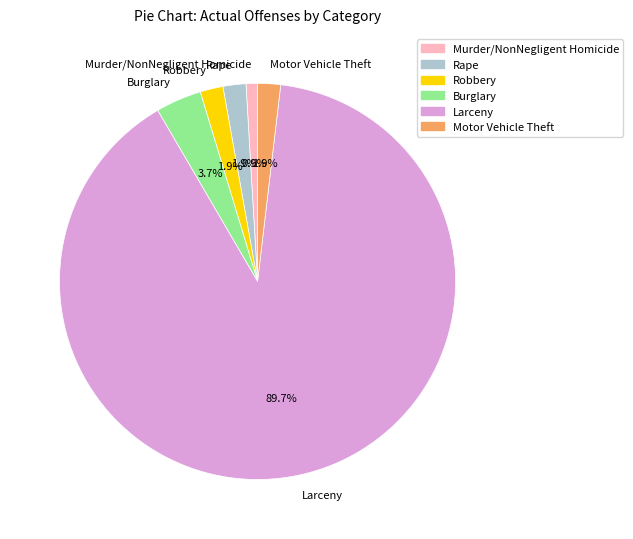

Which slice is the largest?

Larceny